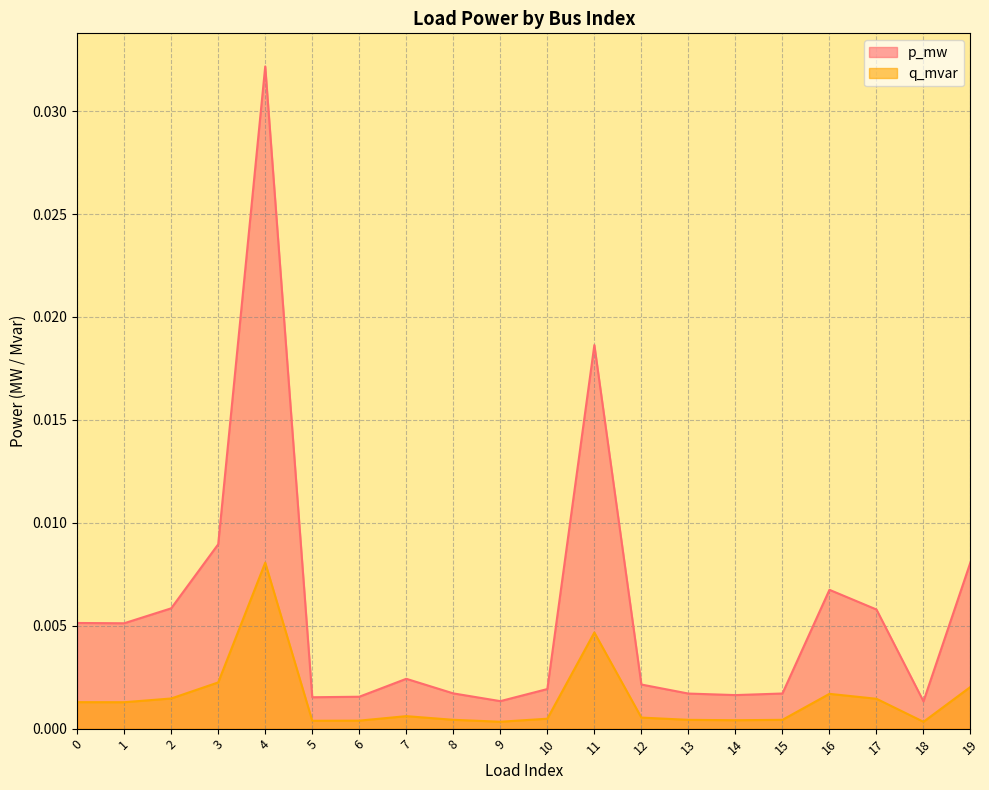

True or false: p_mw has a value of 0.0 at 6.

False